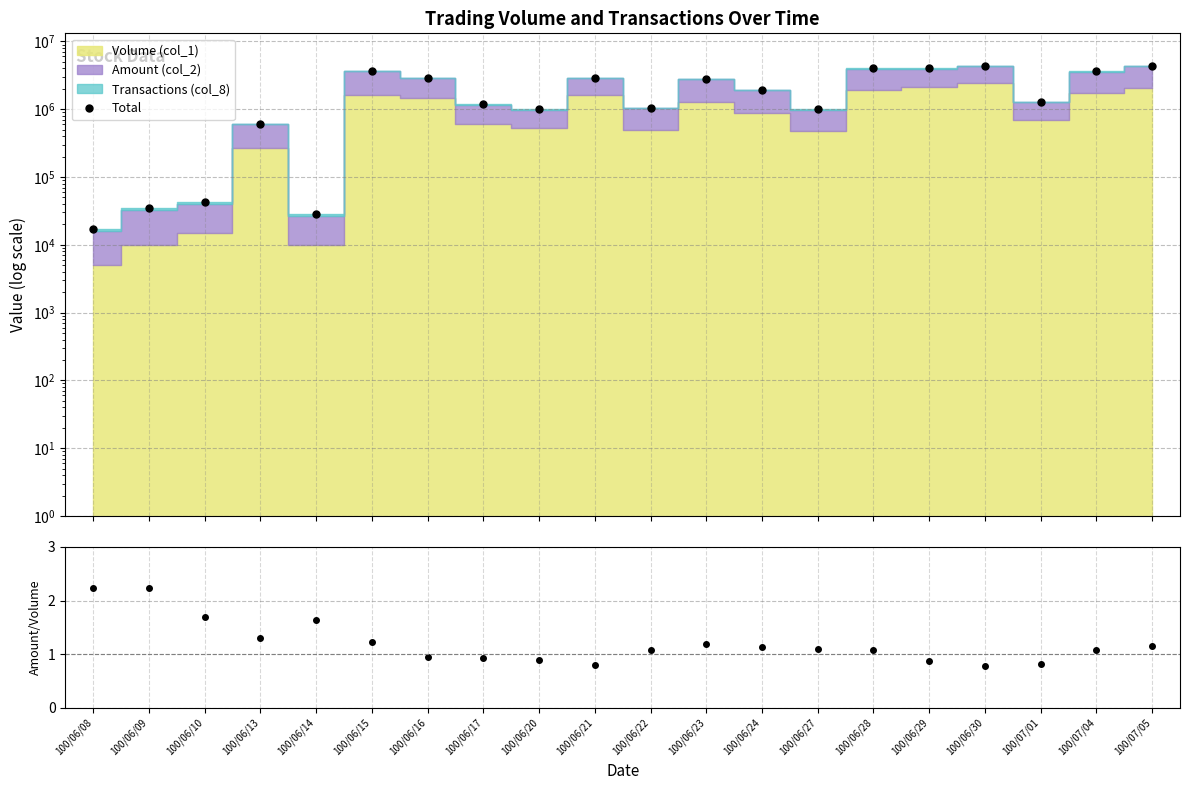

What is the label of the 11th point from the right?

100/06/21